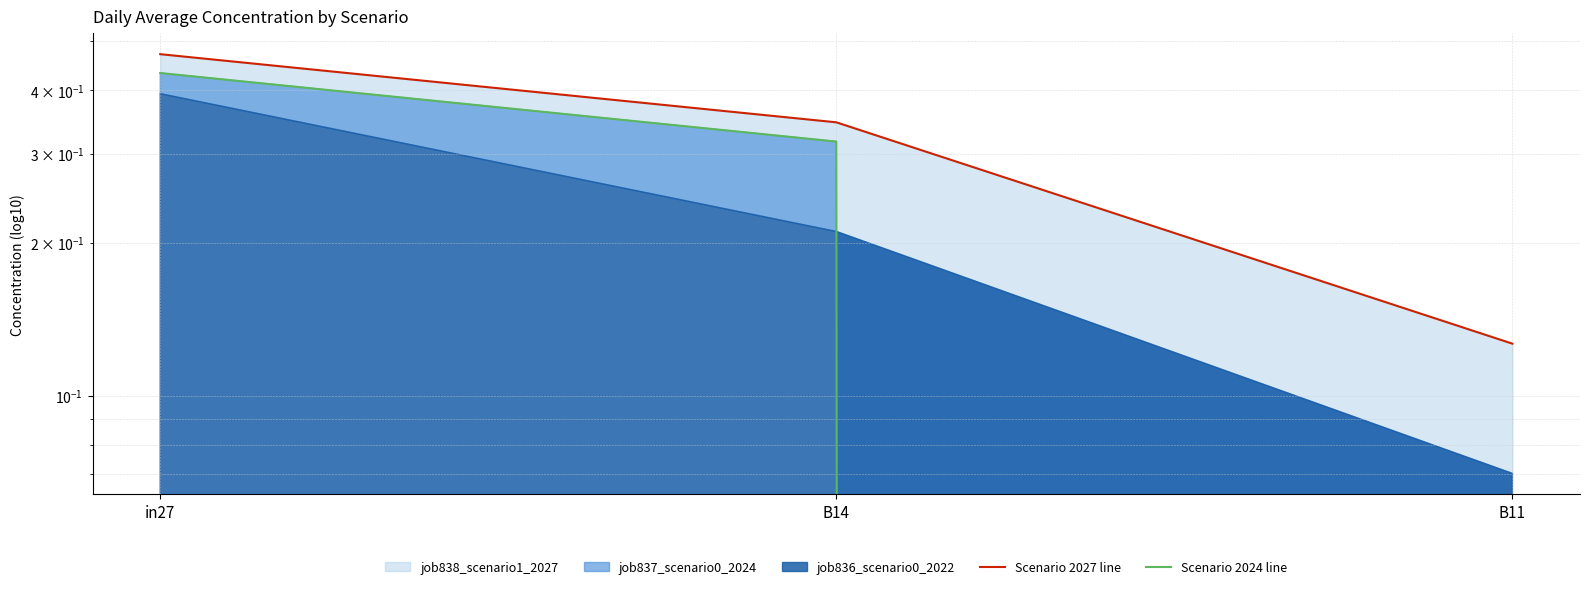

The value of Scenario 2024 line at B14 is 0.5. True or false?

False